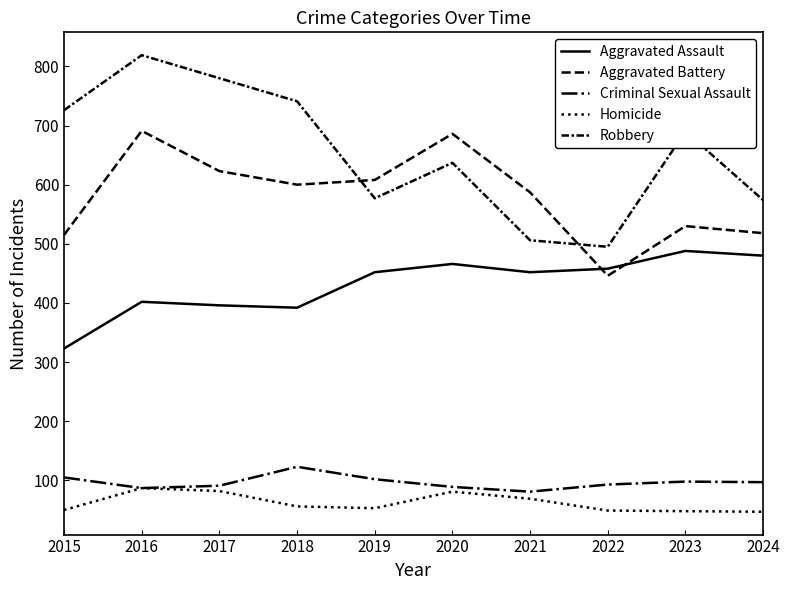

True or false: Homicide has more than 0 points higher than both neighbors.

True